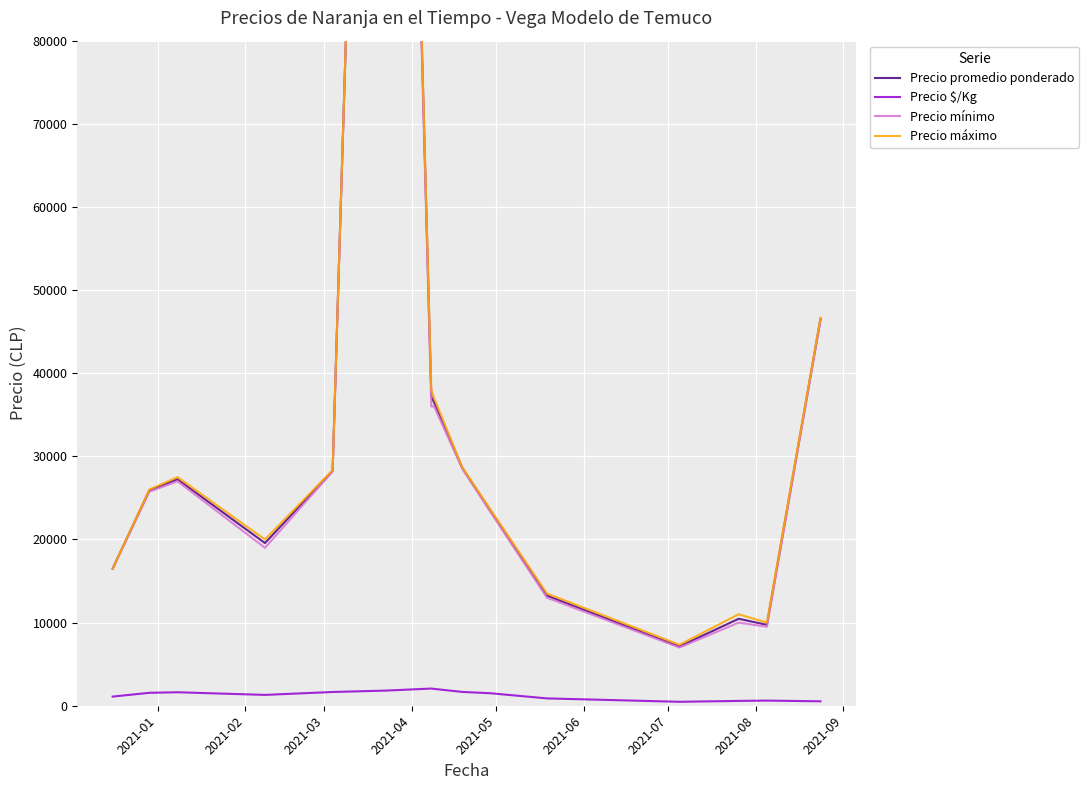

What is the average value of the Precio máximo series?

38138.1